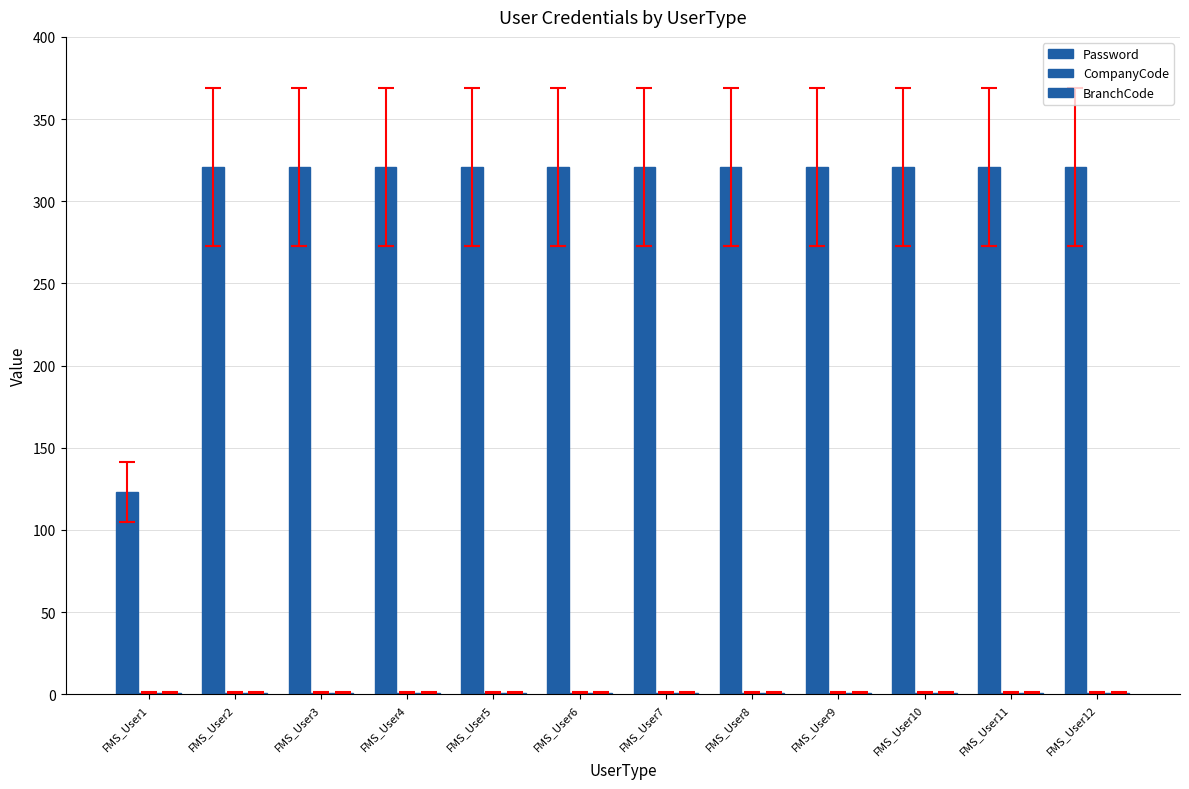

List the labels in order of CompanyCode value, smallest first.

FMS_User1, FMS_User2, FMS_User3, FMS_User4, FMS_User5, FMS_User6, FMS_User7, FMS_User8, FMS_User9, FMS_User10, FMS_User11, FMS_User12